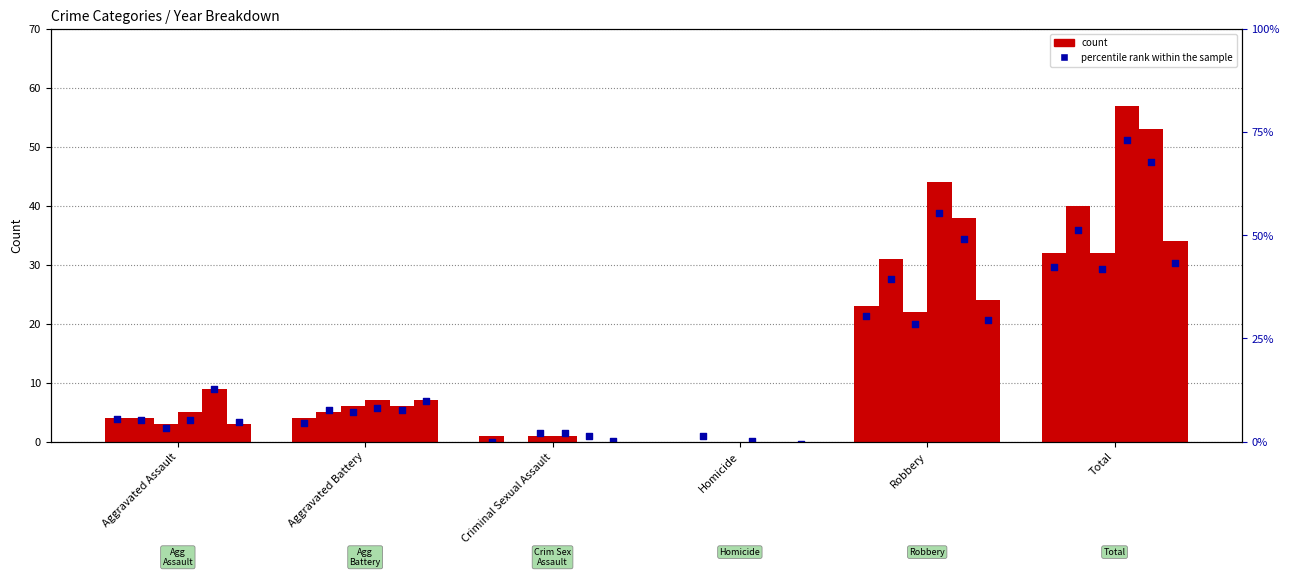

What is the ratio of the value at Total to the value at Aggravated Battery?

9.4